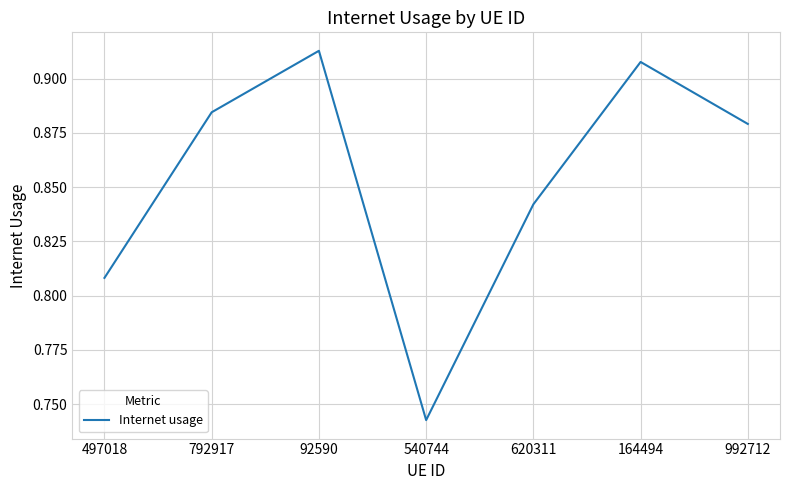

At which label is the value closest to 0?

540744